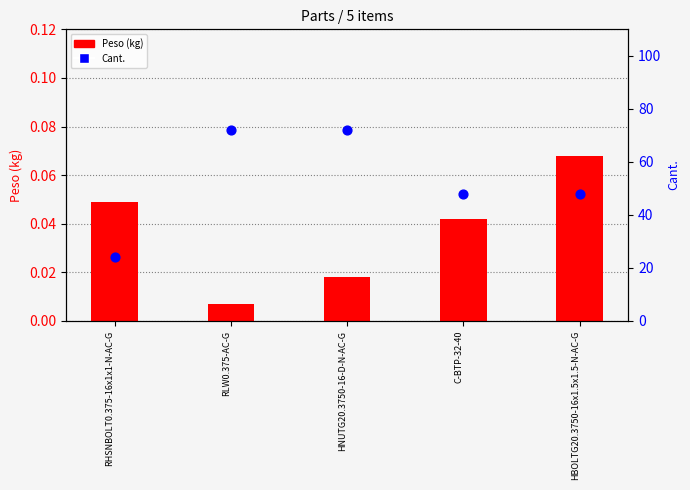

What is the total value across all series at RLW0.375-AC-G?

72.0